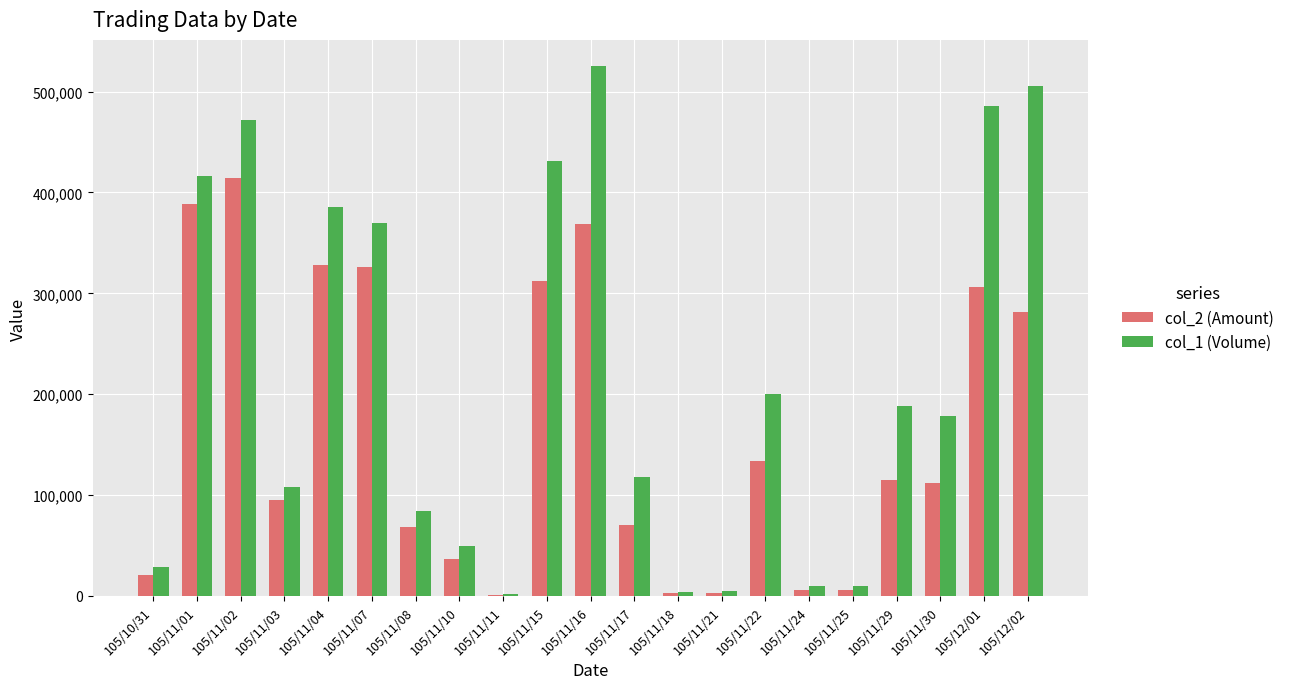

Where is col_2 (Amount) nearest to the value 207875?

105/11/22